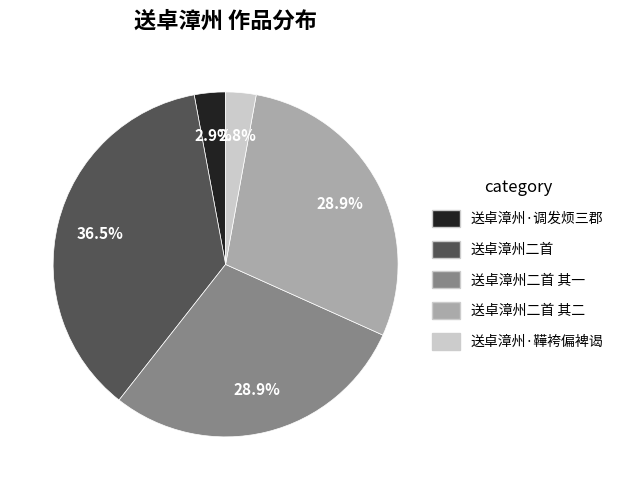

Does any single category account for the majority?

No